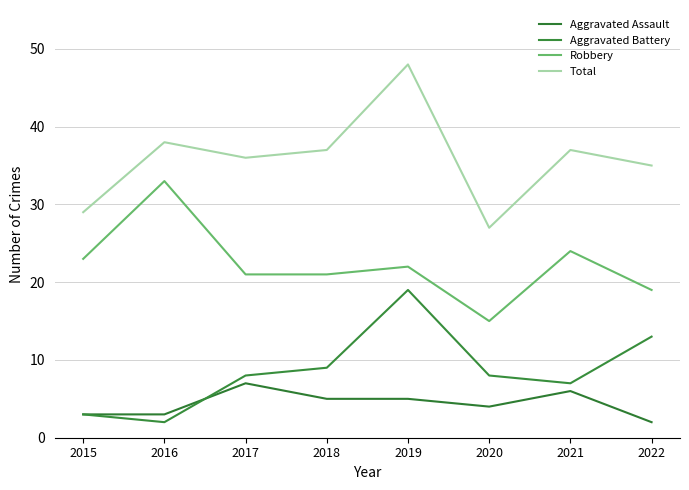

At which label does Aggravated Battery reach its minimum?

2016